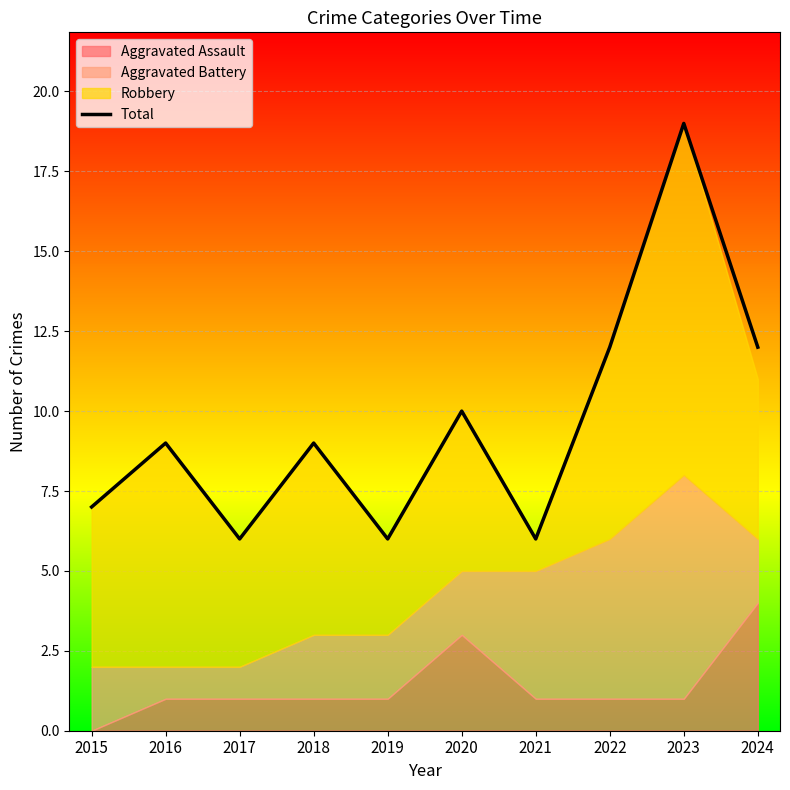

How many values are below 9?

4